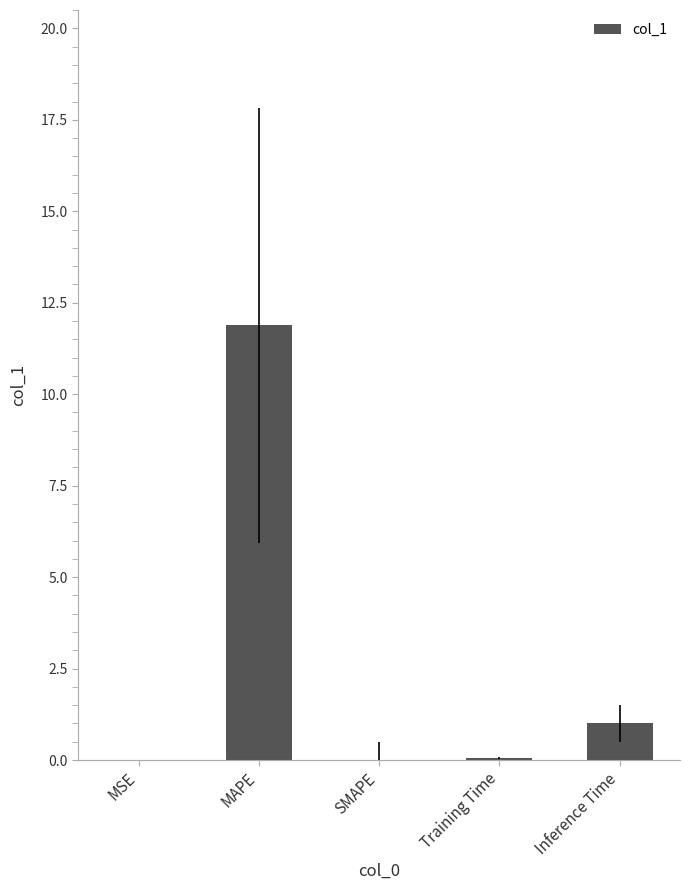

Is it true that the value at SMAPE is -6.9?

False